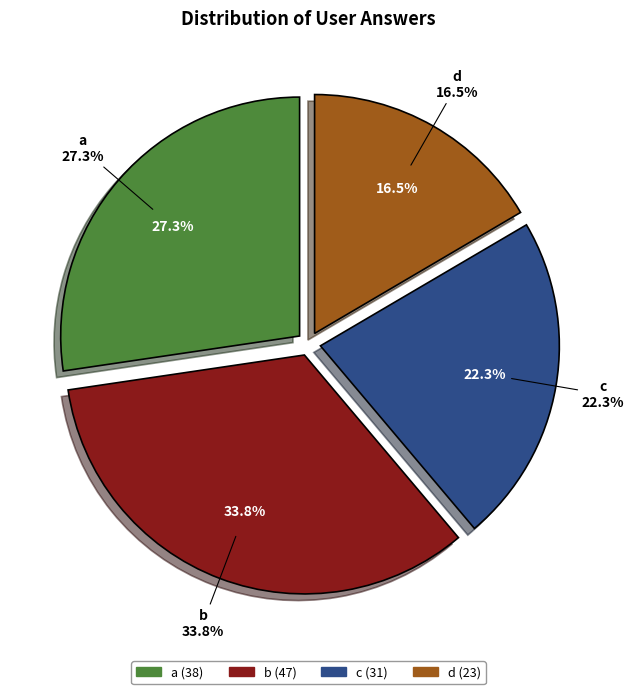

What percentage do a and c together represent?

49.6%